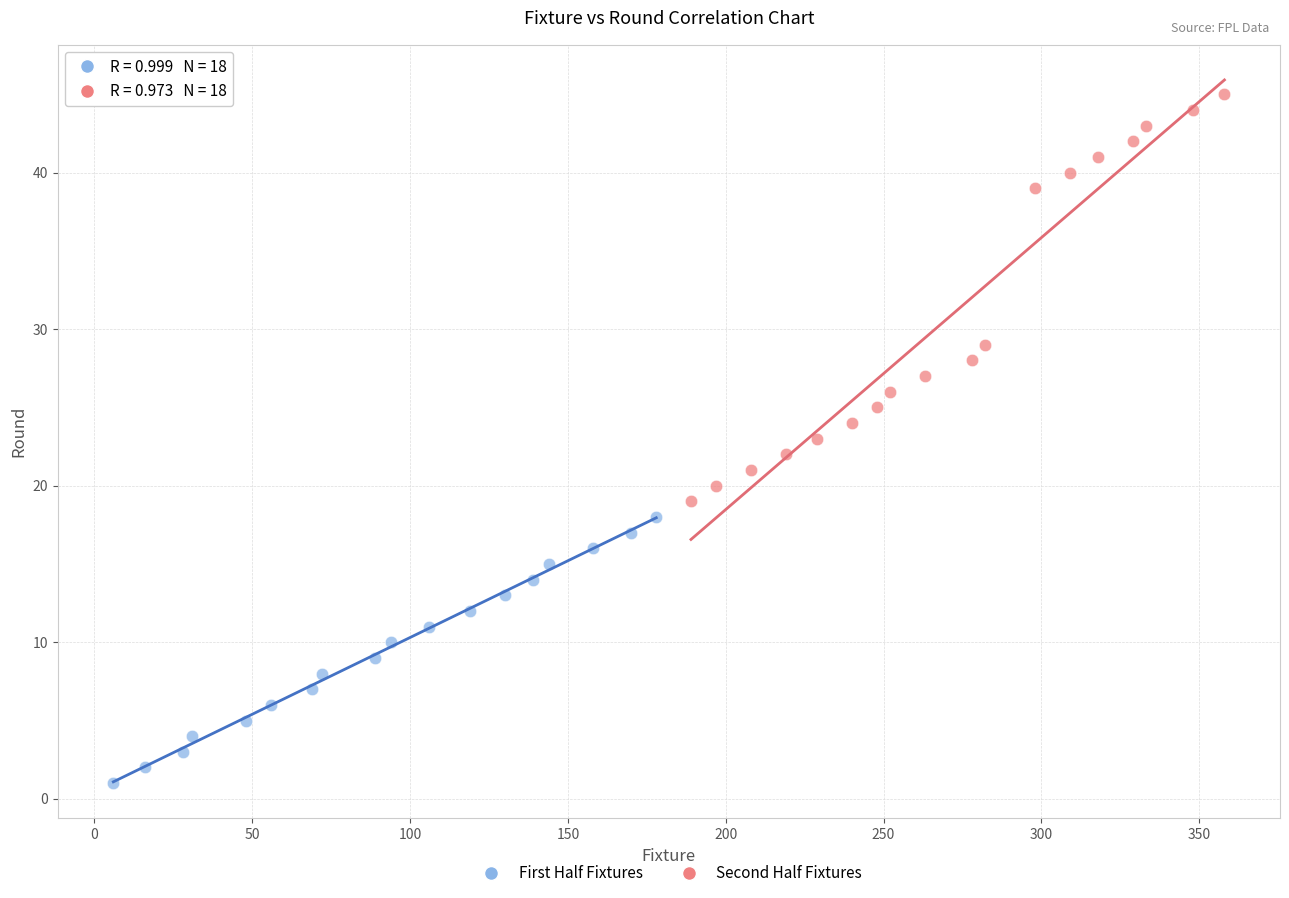

Which series contains the highest Y value?

Second Half Fixtures